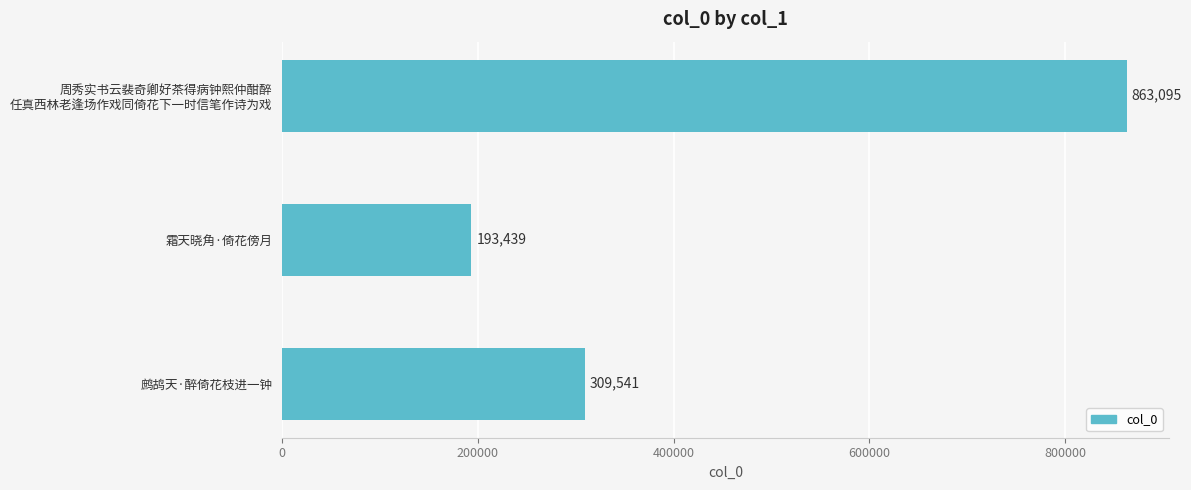

What is the difference between the maximum and minimum values?

669656